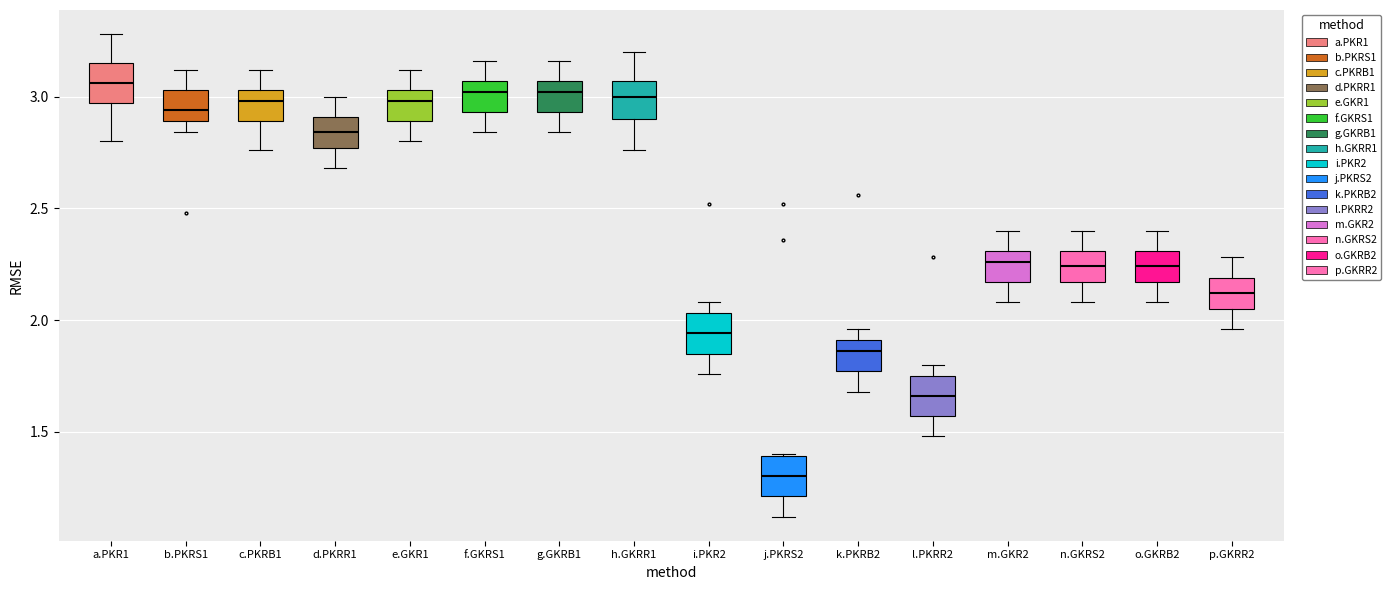

Where is the upper edge of the box for e.GKR1 on the y-axis? The values are not printed on the chart, so give them approximately, as read against the axis.

3.05